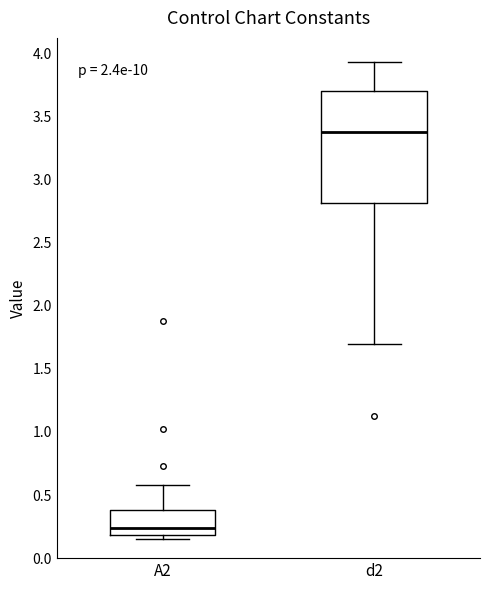

Which box's median line is the lowest?

A2